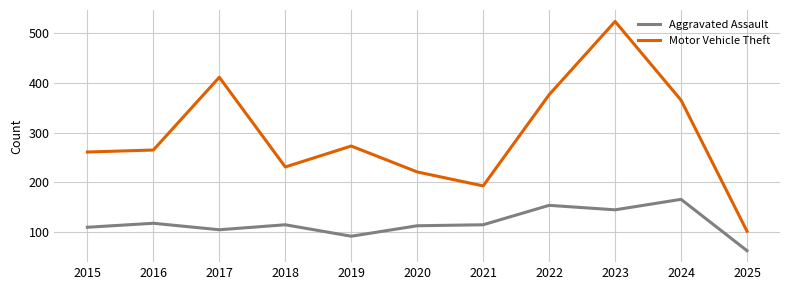

At which category is the sum across all series the highest?

2023